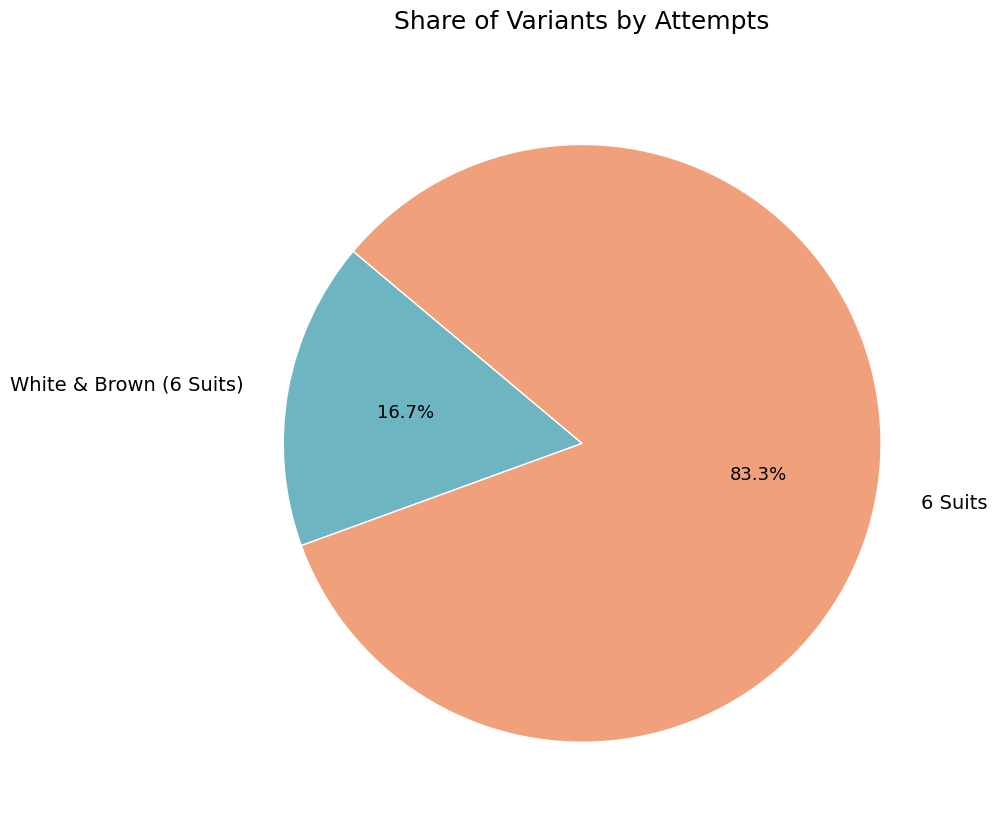

What is the total percentage of 6 Suits and White & Brown (6 Suits)?

100.0%